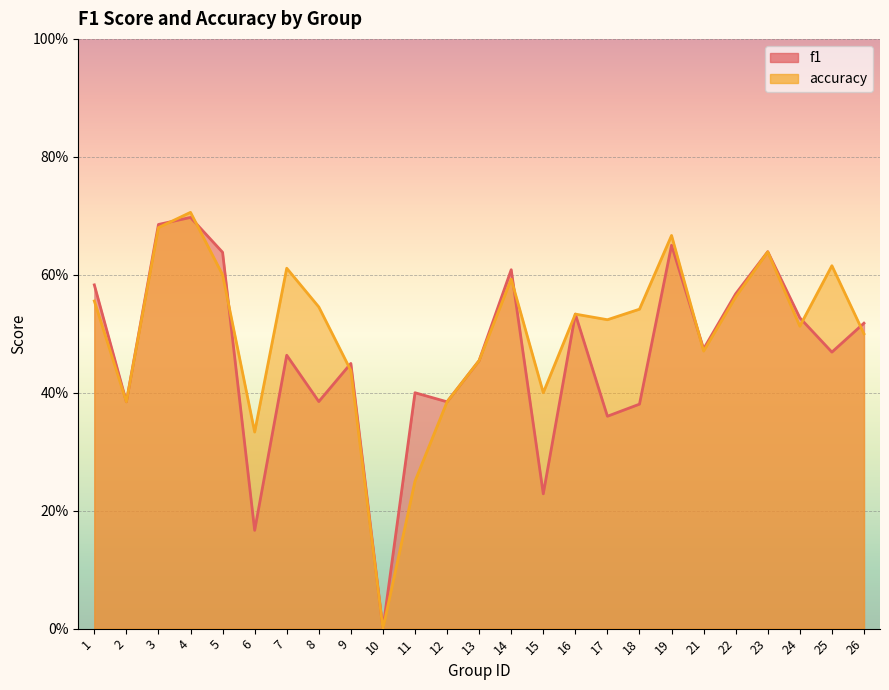

What is the difference between the maximum and second lowest values in the accuracy series?

0.5